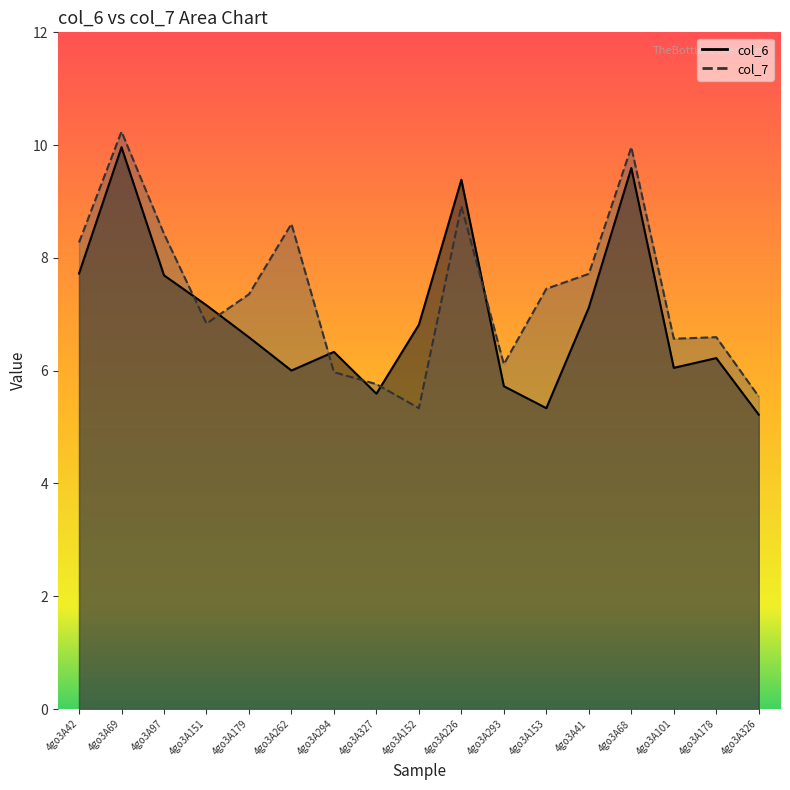

List the labels in order of col_6 value, smallest first.

4go3A326, 4go3A153, 4go3A327, 4go3A293, 4go3A262, 4go3A101, 4go3A178, 4go3A294, 4go3A179, 4go3A152, 4go3A41, 4go3A151, 4go3A97, 4go3A42, 4go3A226, 4go3A68, 4go3A69